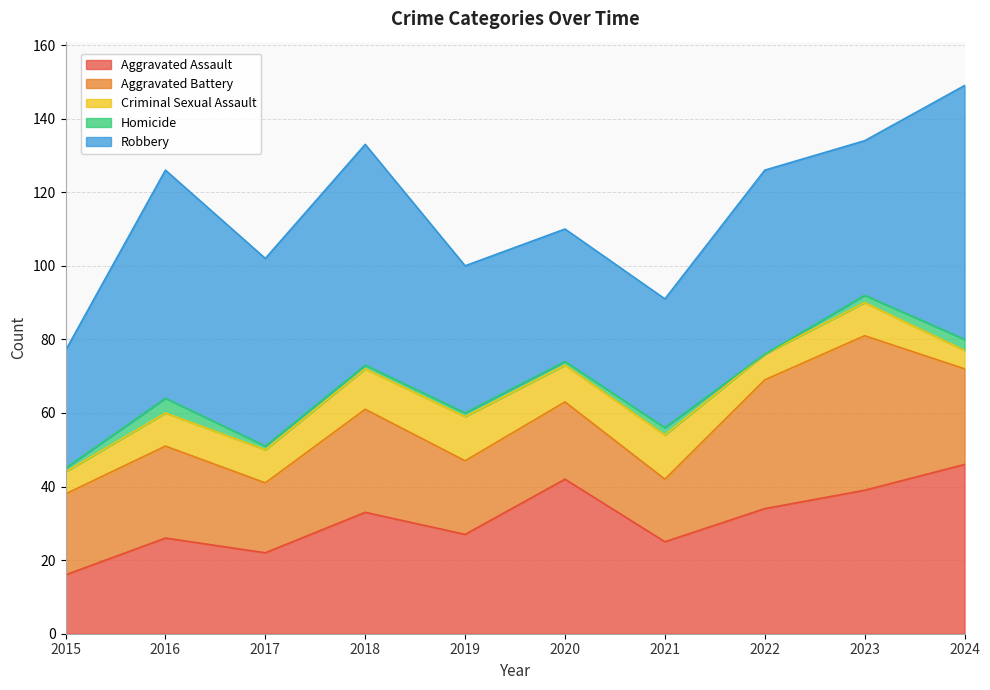

Count the number of categories in the chart.

10